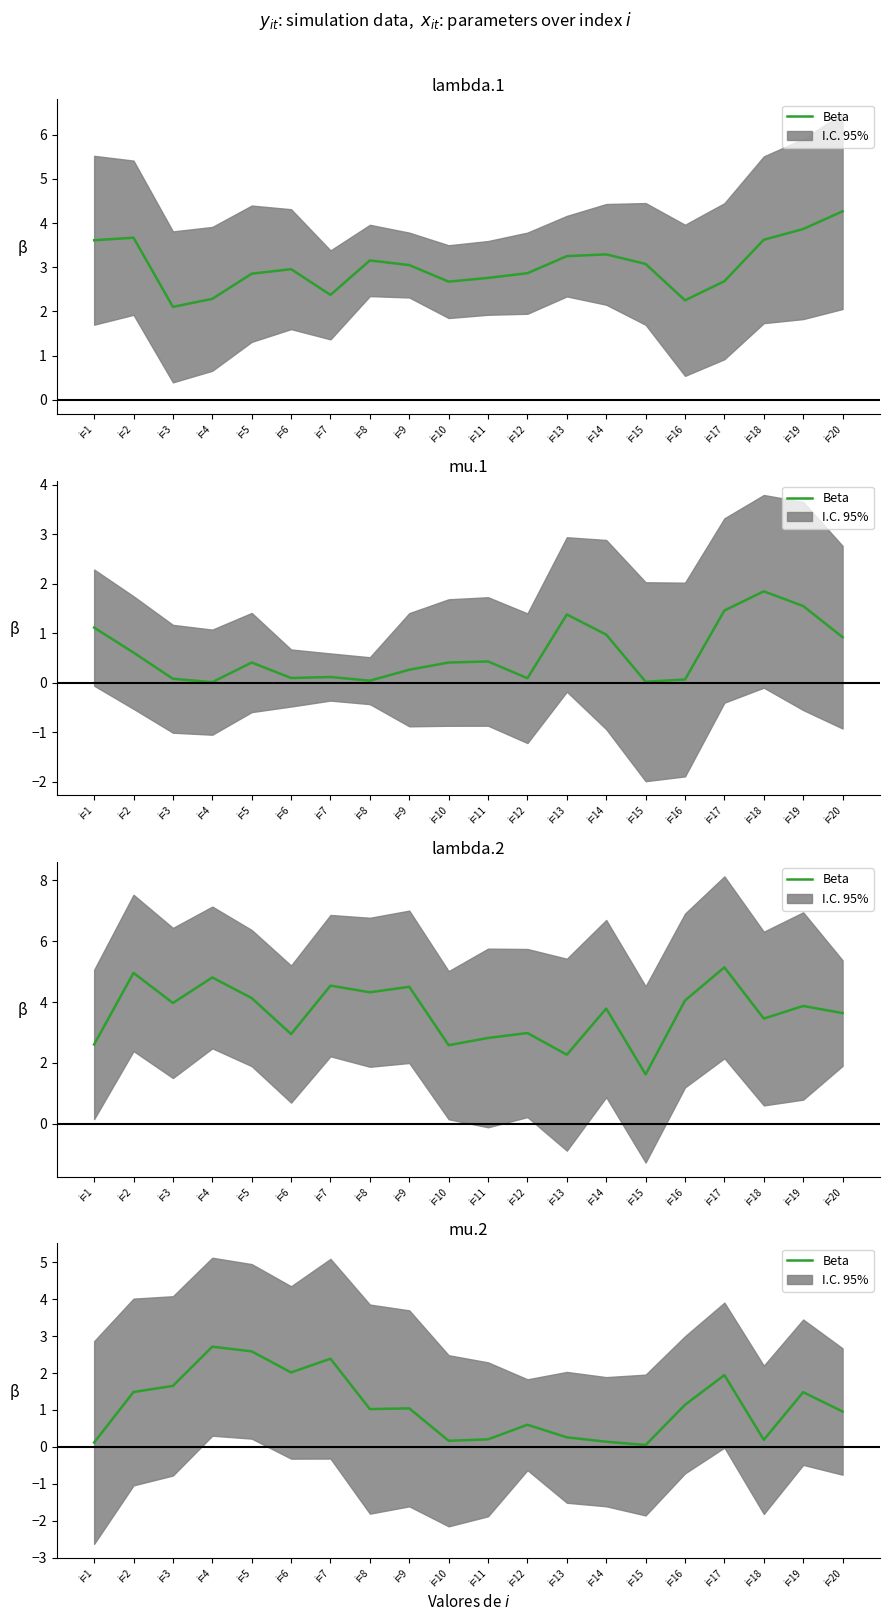

How many interior local valleys (lower than both neighbors) does the data have?

5